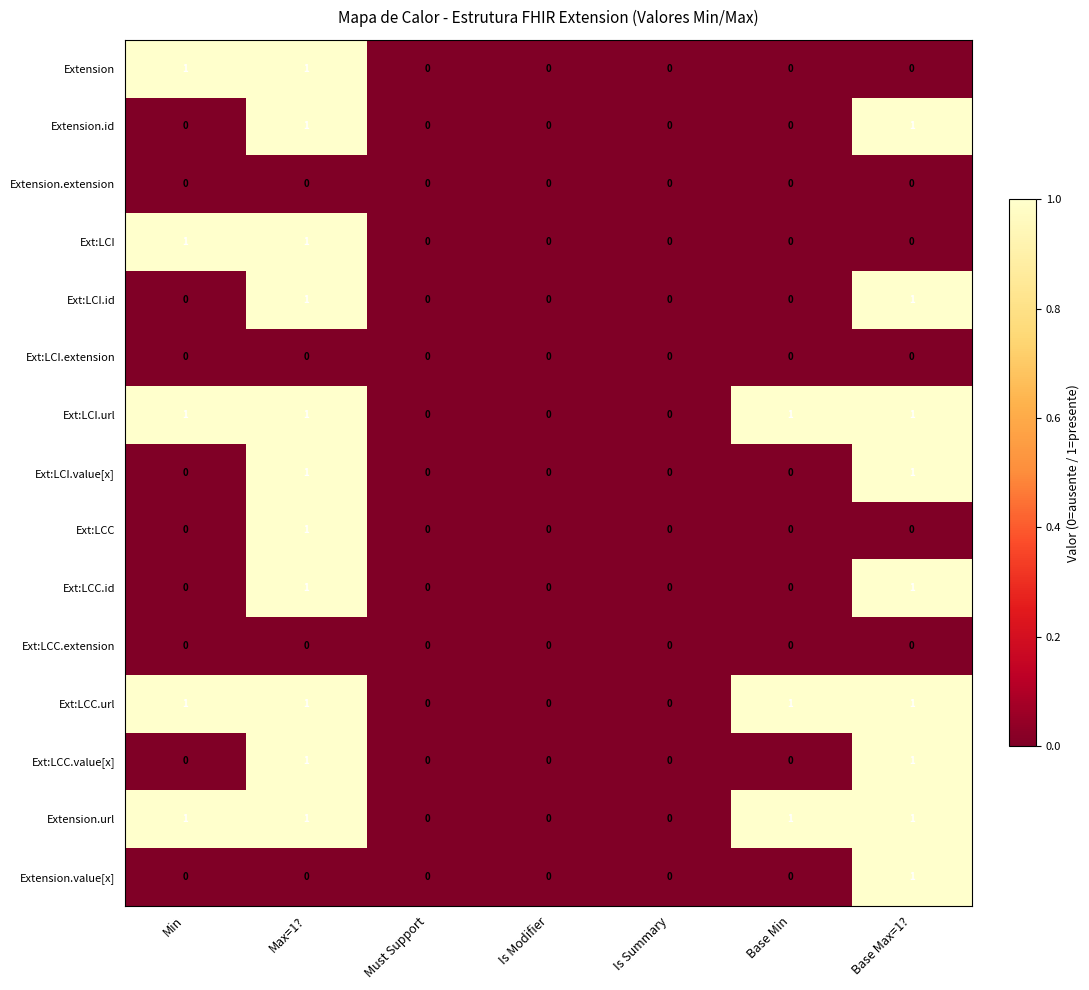

Count the Ext:LCI.value[x] values in the range 0 to 1.

7